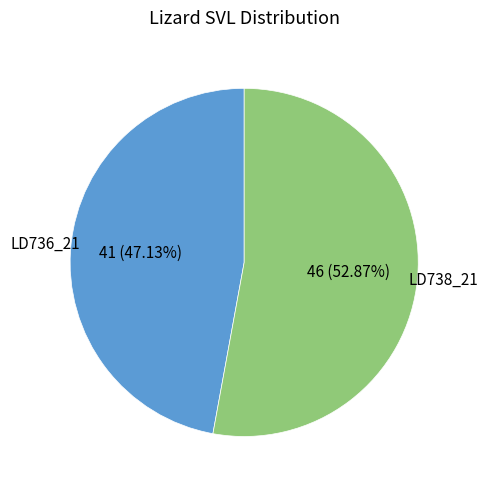

Which has a higher value, LD738_21 or LD736_21?

LD738_21